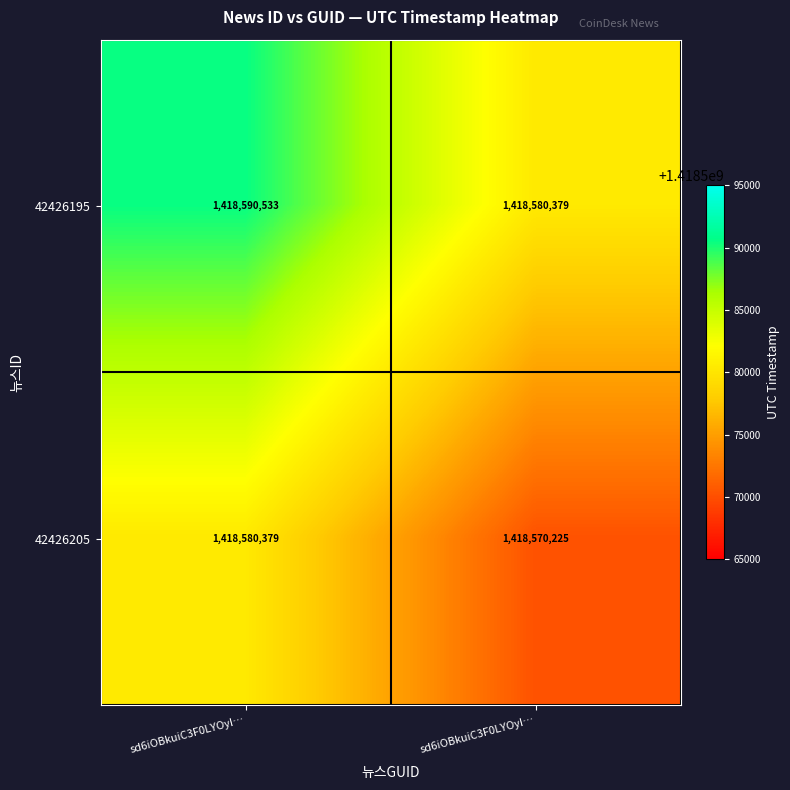

Count the number of data series in this chart.

2